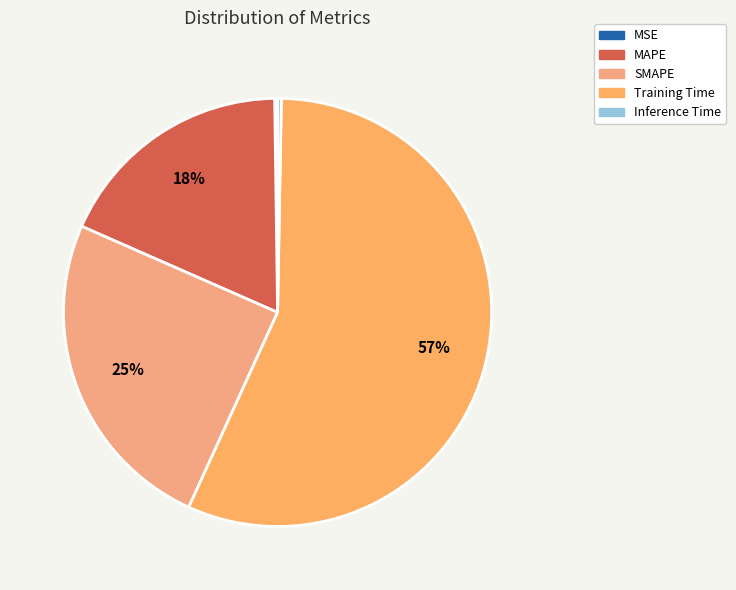

Rank the categories by value from highest to lowest.

Training Time, SMAPE, MAPE, Inference Time, MSE